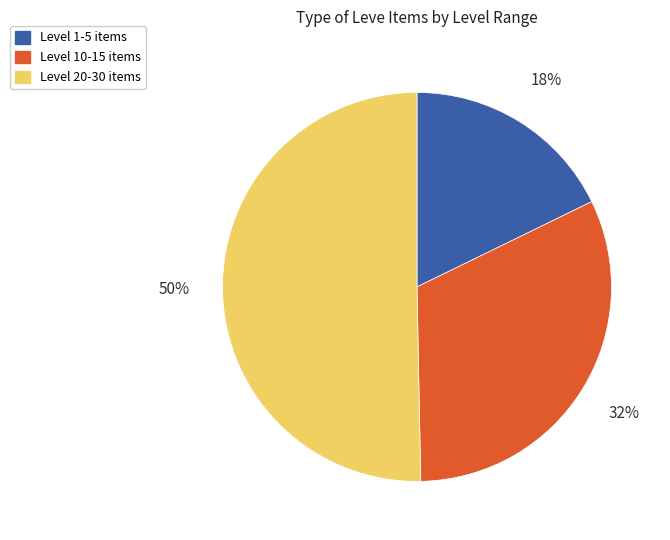

To the nearest percent, what is the average slice percentage?

33%